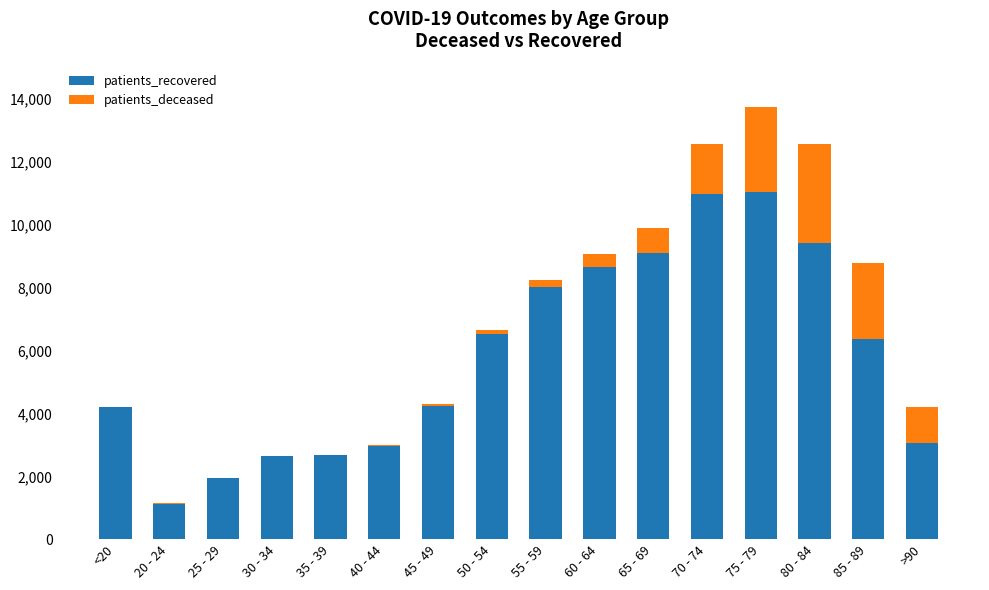

At which category is the sum across all series the highest?

75 - 79